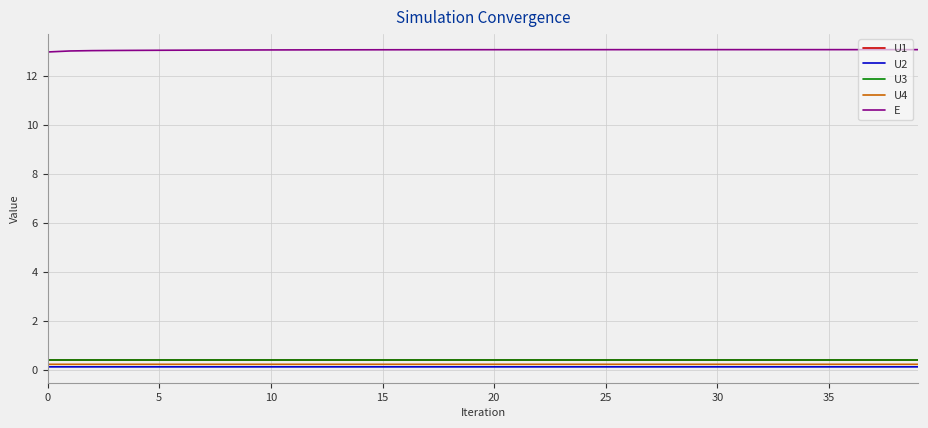

True or false: U4 and U3 intersect in this chart.

False